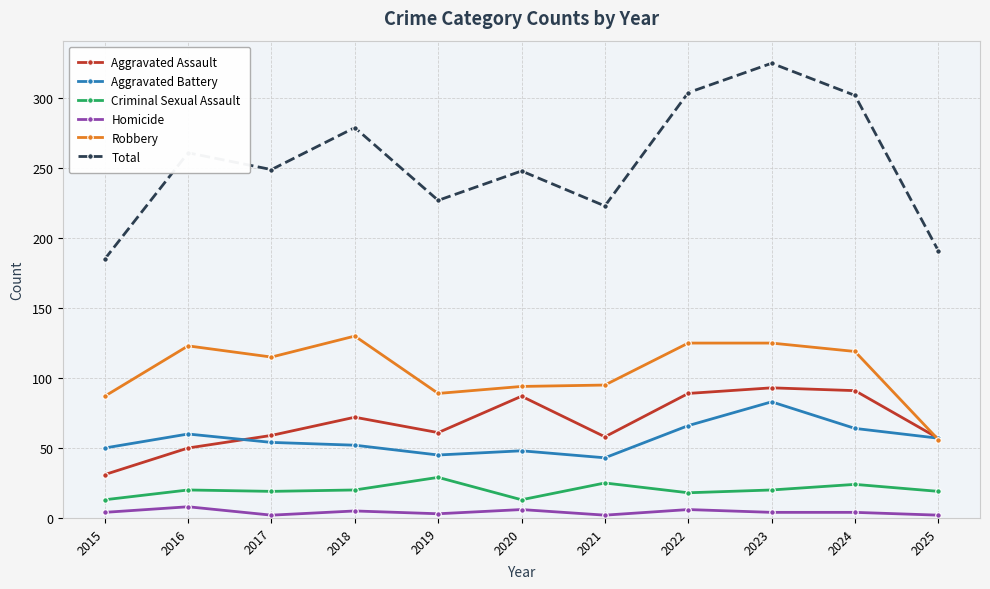

How many times do Aggravated Battery and Robbery cross each other?

1